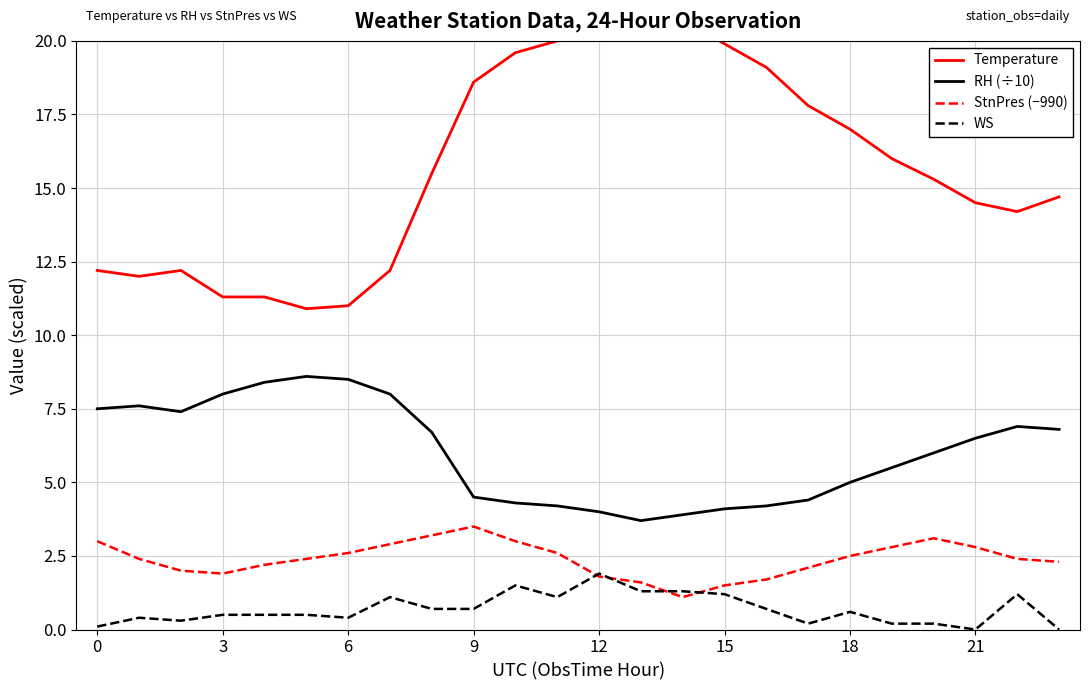

True or false: RH (÷10) has a value of 2.5 at 3.

False